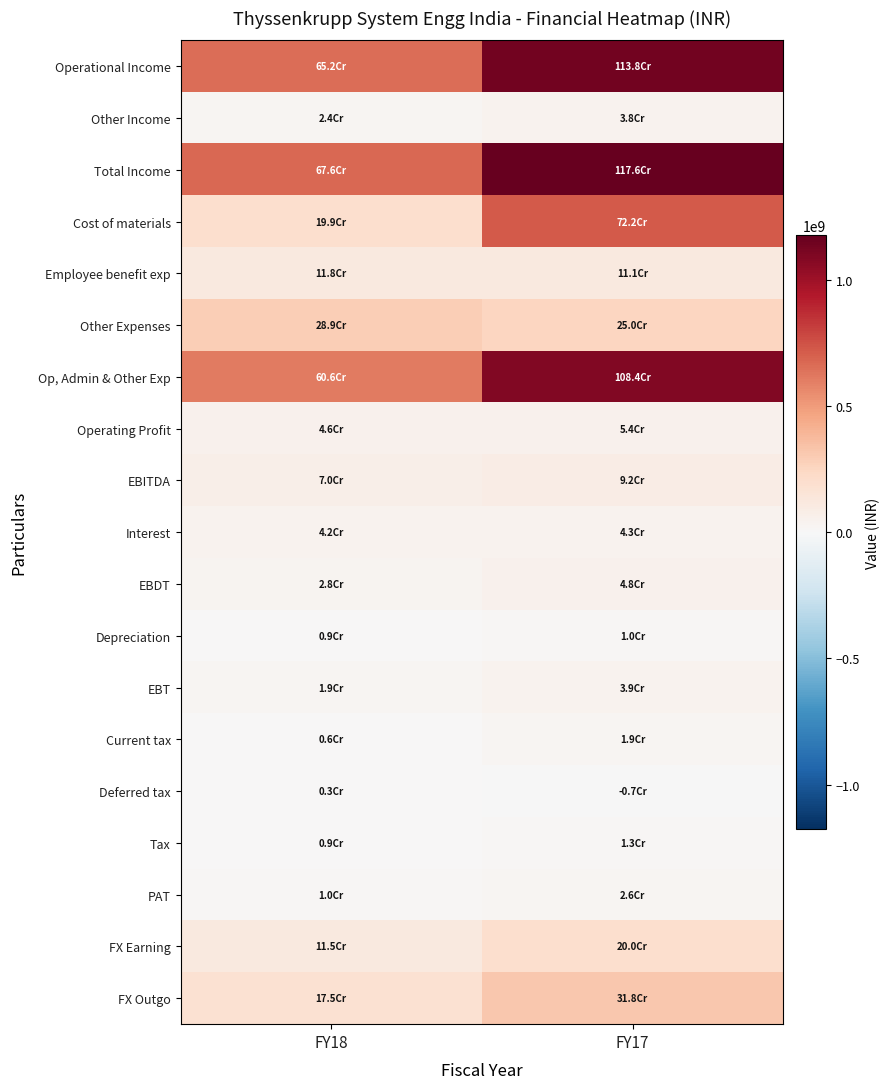

What is the maximum value shown in the chart?

1175555000